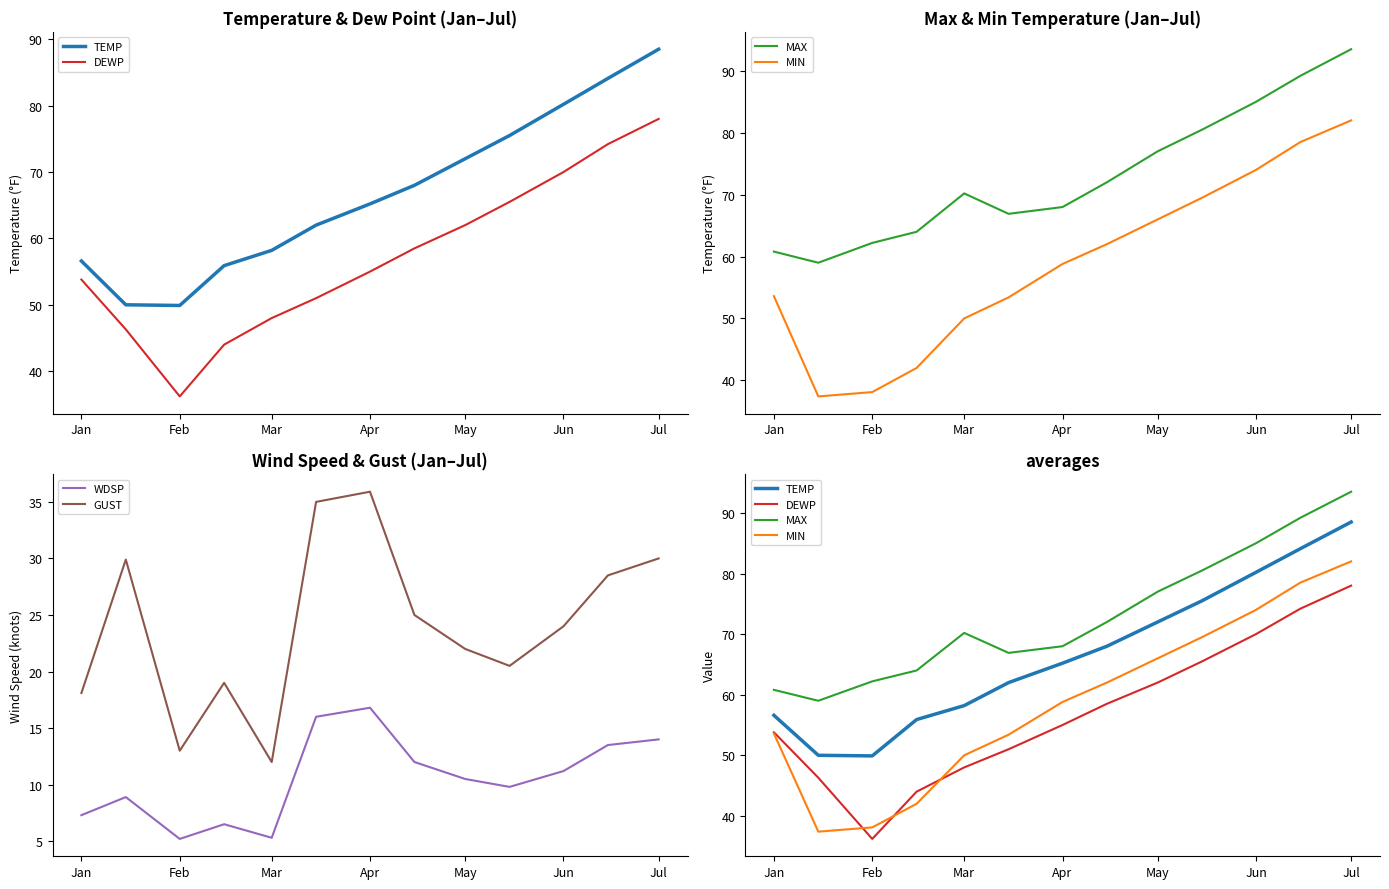

What is the sum of the GUST values at Jul and Feb?

43.0